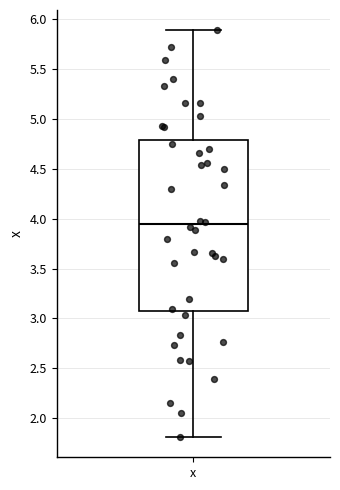

Read this box plot against the y-axis: the position of the median line, the range covered by the box, and the ends of both whiskers. The values are not printed on the chart, so give them approximately, as read against the axis.

median 3.95, box 3.10 to 4.80, whiskers 1.80 to 5.90